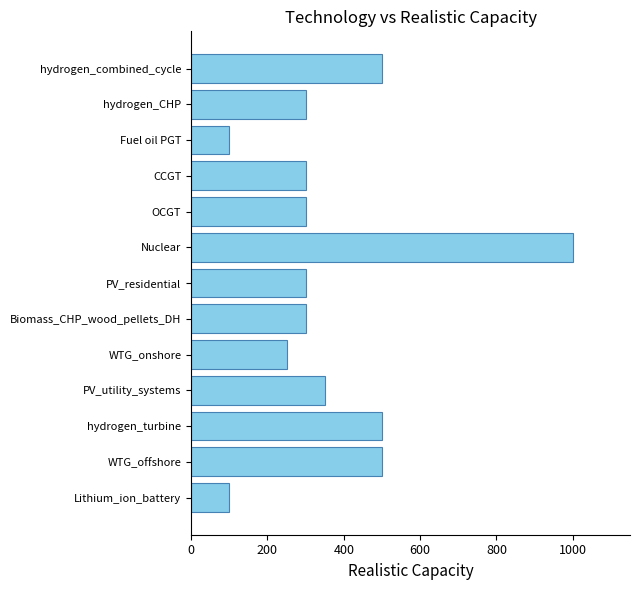

What is the average value?

369